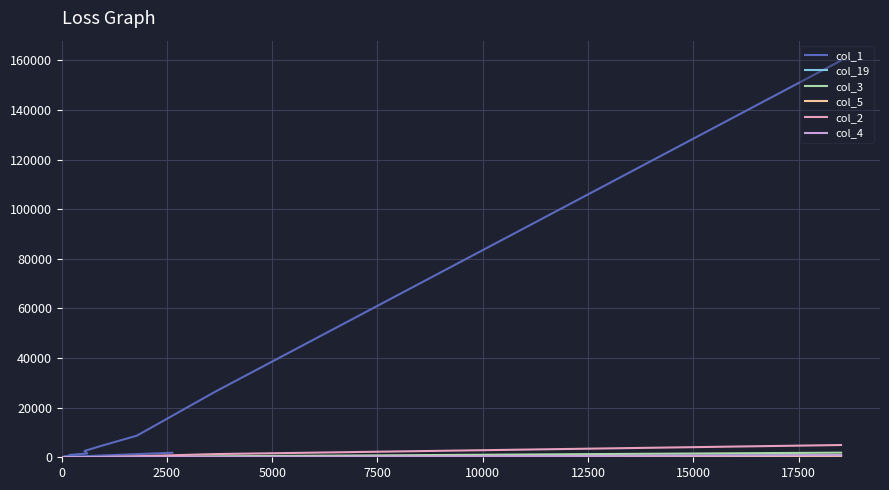

What is the highest value of the col_2 series?

4944